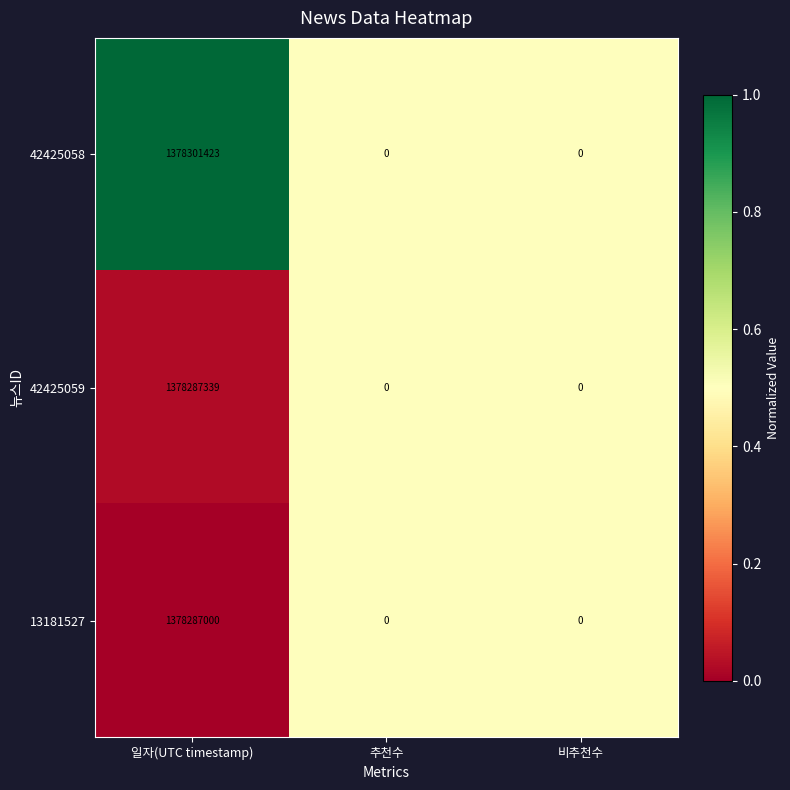

What is the sum of all 42425059 values?

1378287339